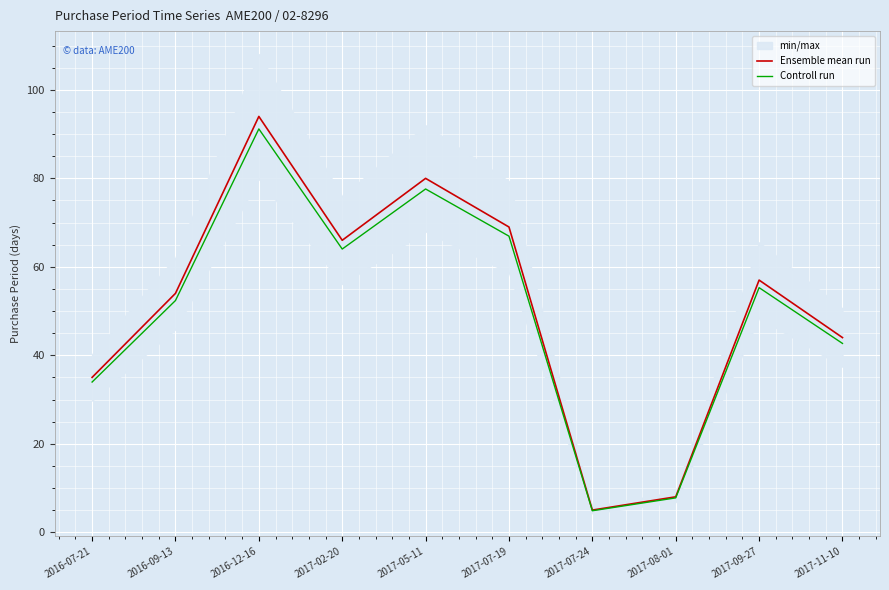

At how many categories does at least one series exceed 41?

7